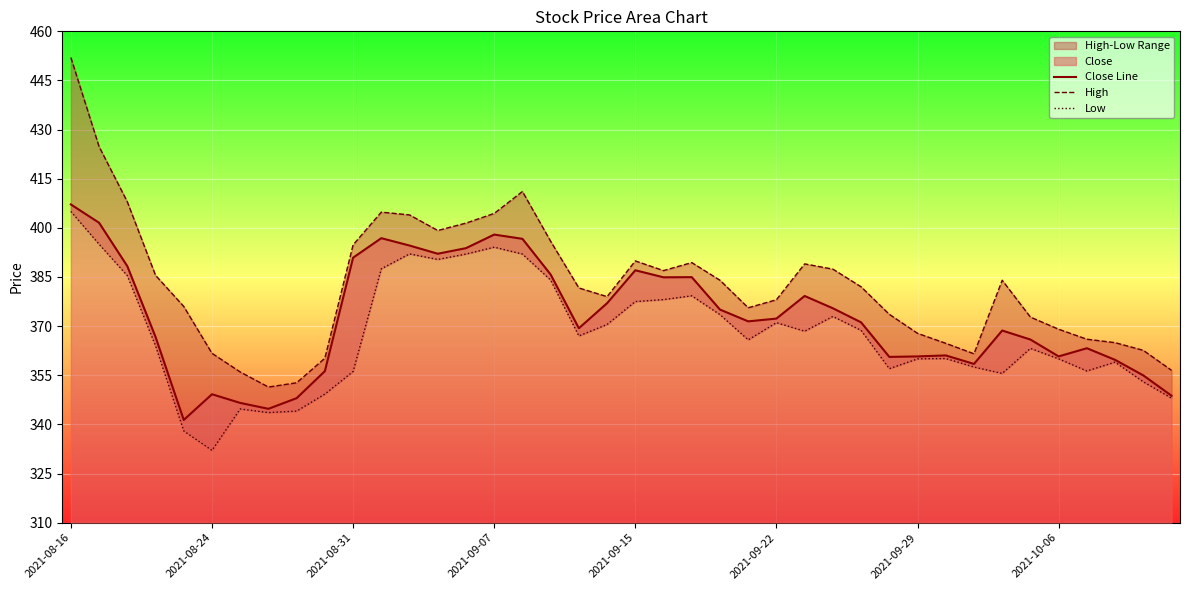

What is the total value across all series at 19?

1126.5